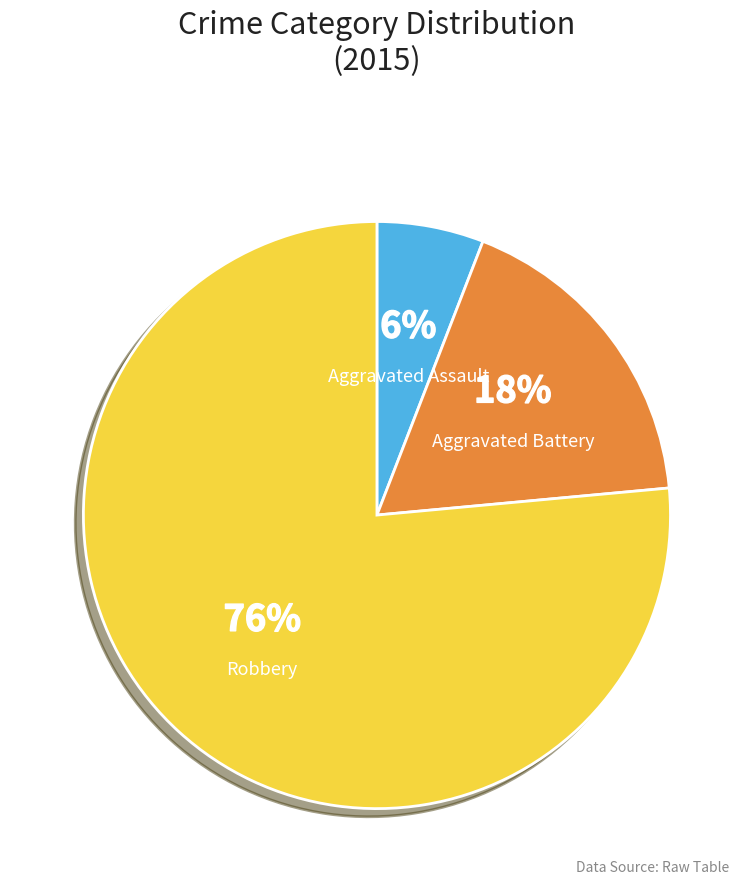

Do Aggravated Assault and Aggravated Battery together represent more than half of the pie?

No